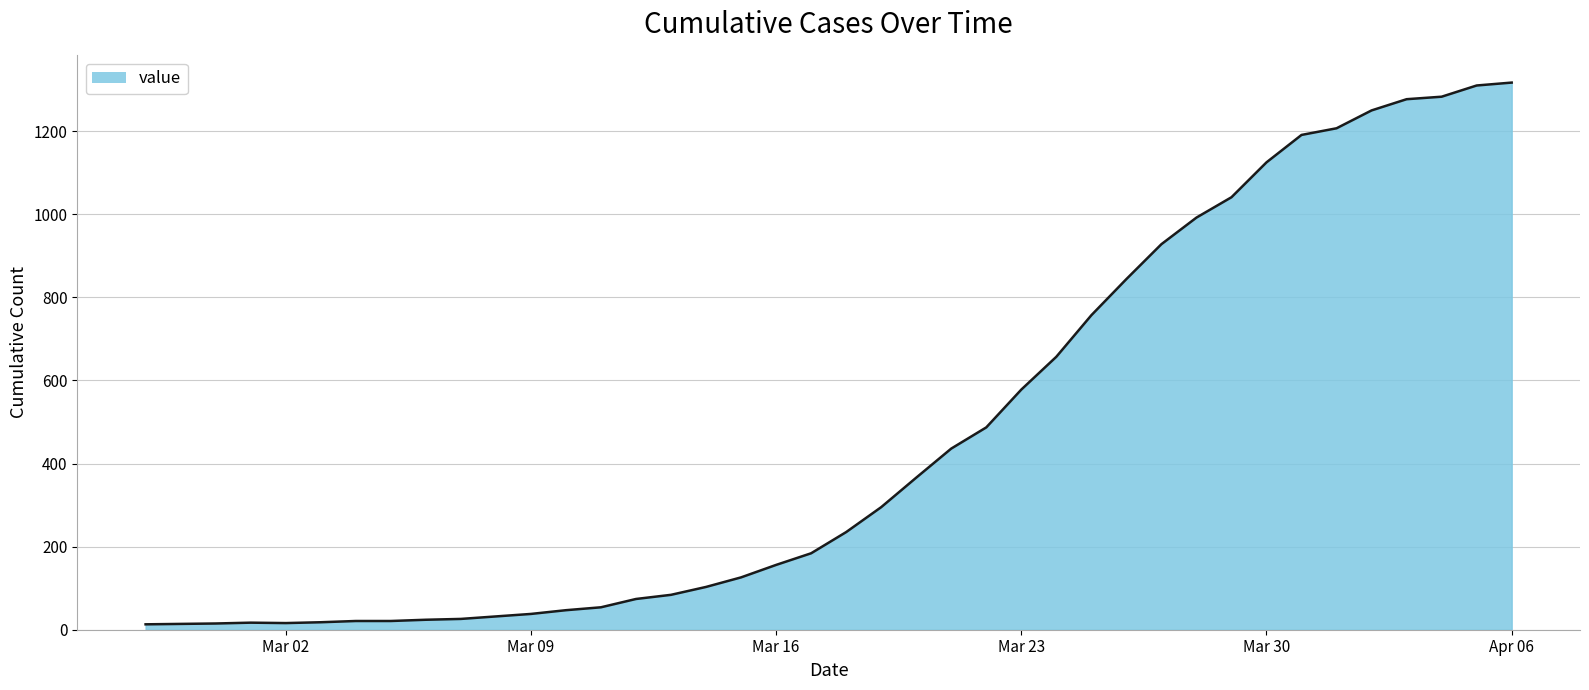

What is the difference between the maximum and minimum values?

1304